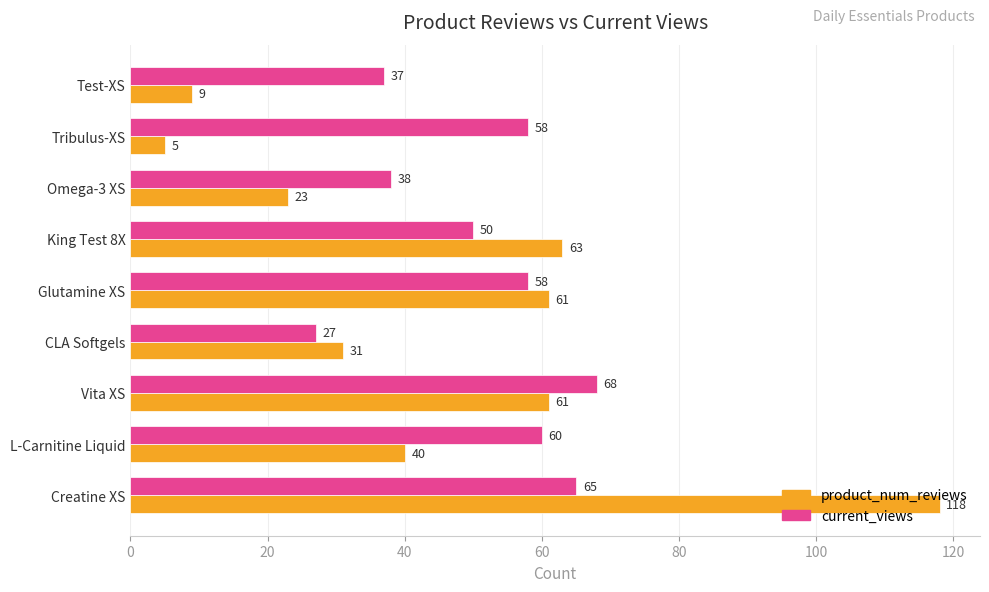

True or false: product_num_reviews has a value of 22 at L-Carnitine Liquid.

False